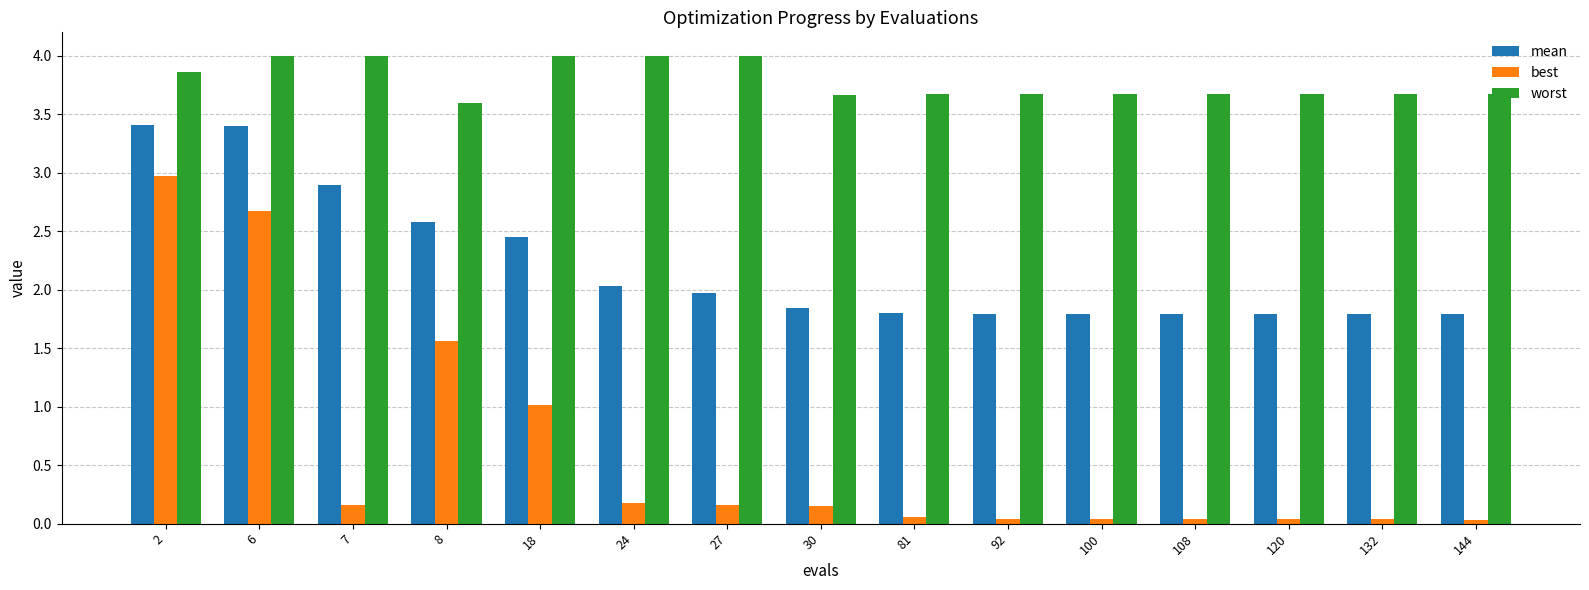

What is the total value across all series at 27?

6.1